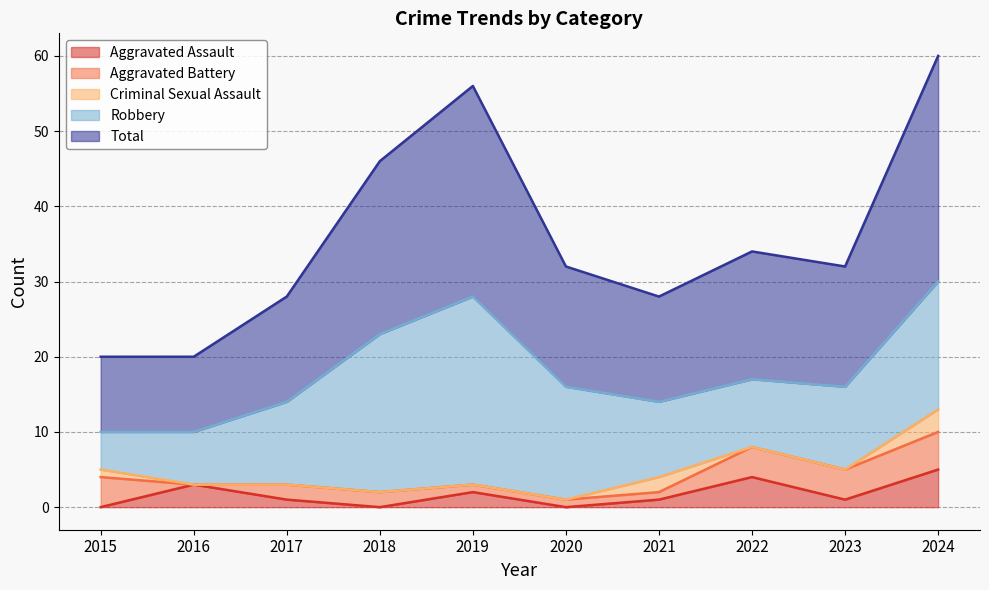

What is the difference between the highest and lowest values at 2022?

17